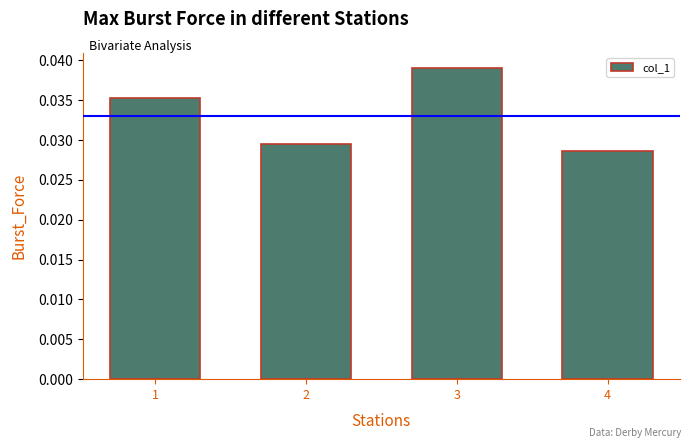

Rank the categories by value from highest to lowest.

3, 1, 2, 4